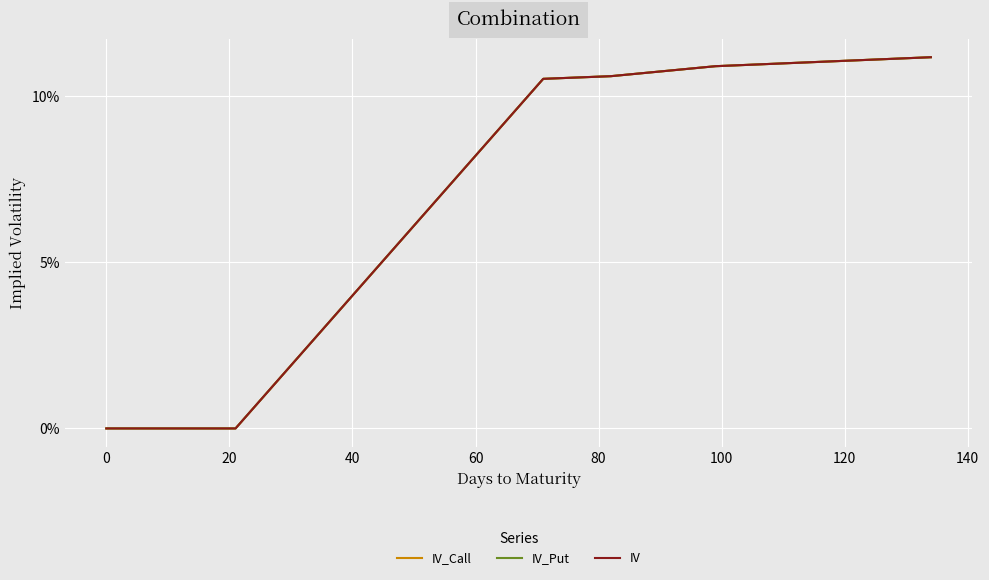

True or false: IV_Call and IV_Put cross at least once.

False